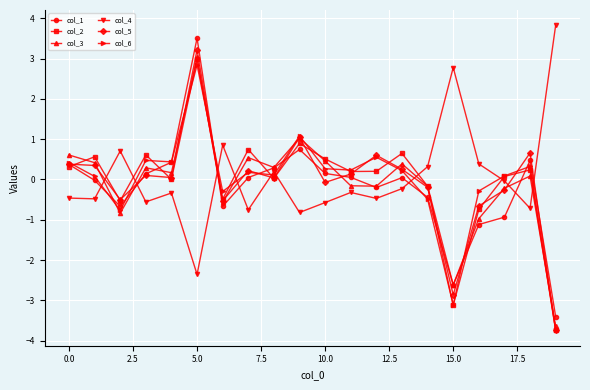

What is the sum of all col_3 values?

-2.0